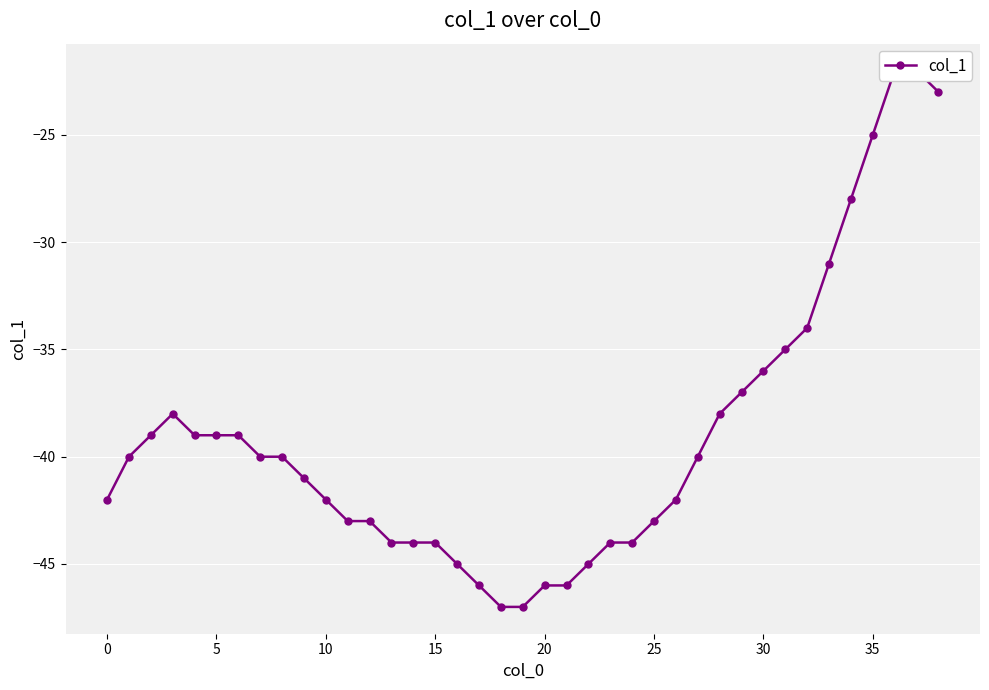

What is the label of the 27th point from the right?

12